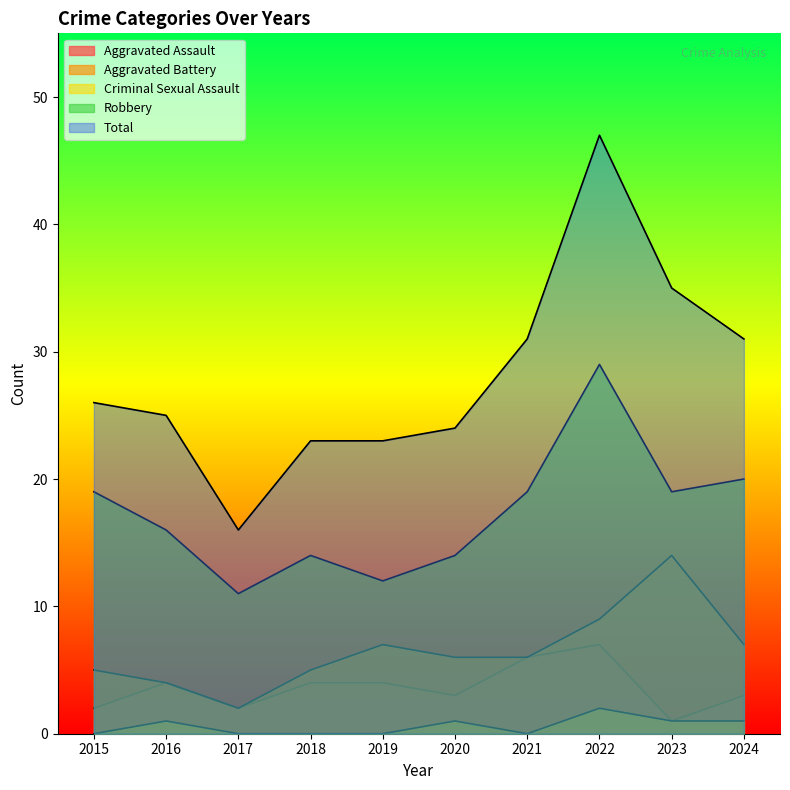

True or false: Aggravated Assault and Robbery cross at least once.

False